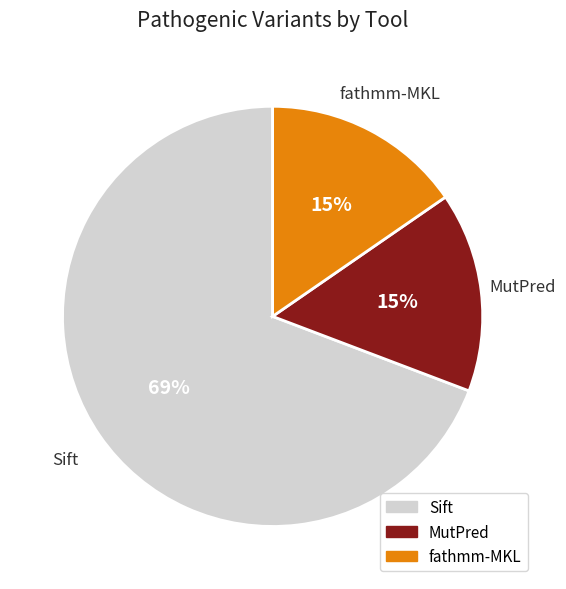

What is the largest slice in the pie chart?

Sift